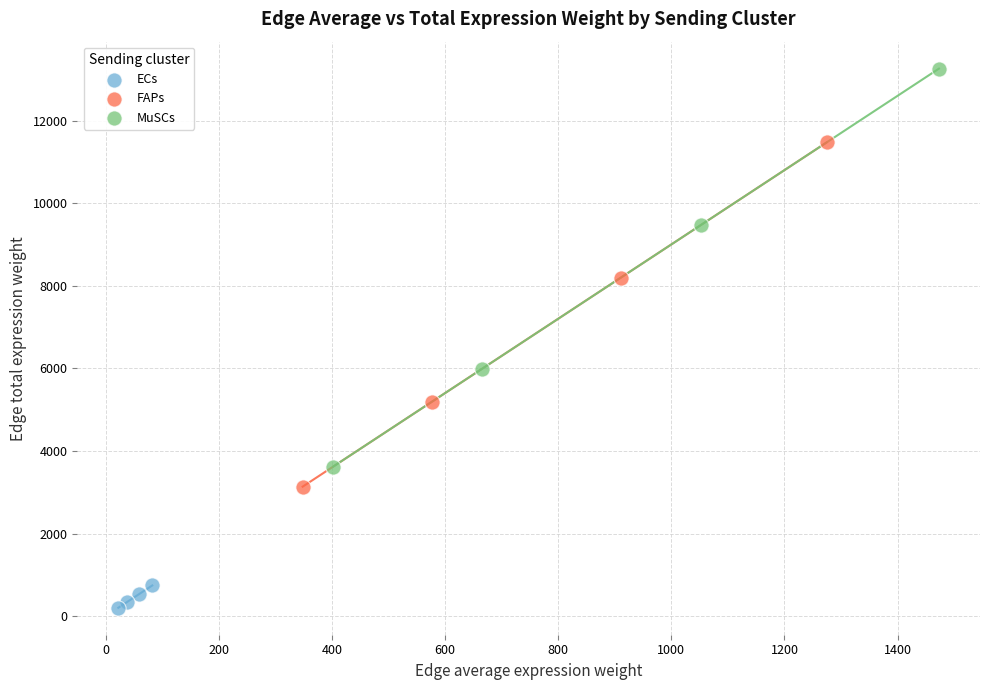

Which series contains the lowest Y value?

ECs